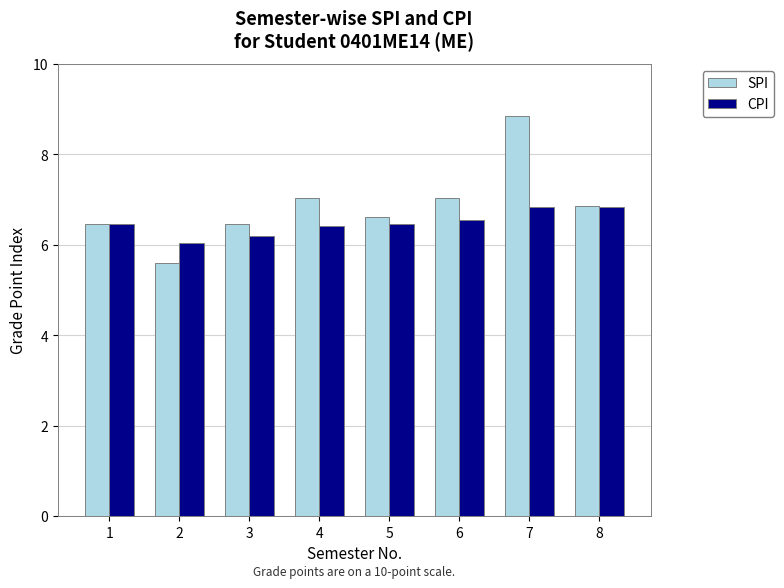

At which category is the sum across all series the highest?

7